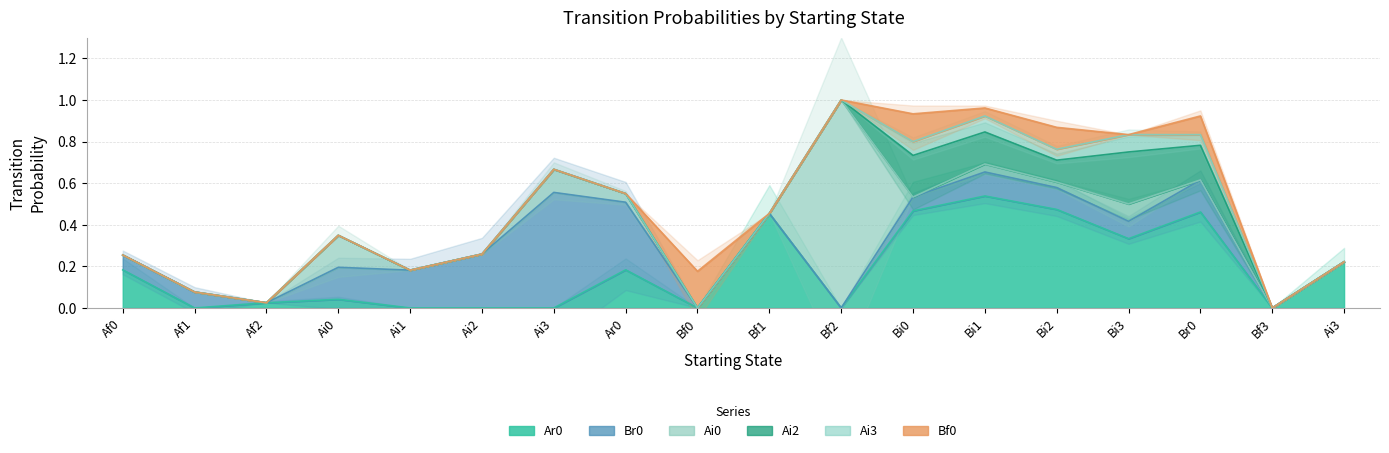

Reading left to right, extract all data points from this chart.

Ar0: Af0=0.2	Af1=0.0	Af2=0.0	Ai0=0.0	Ai1=0.0	Ai2=0.0	Ai3=0.0	Ar0=0.2	Bf0=0.0	Bf1=0.5	Bf2=0.0	Bi0=0.5	Bi1=0.5	Bi2=0.5	Bi3=0.3	Br0=0.5	Bf3=0.0	Ai3=0.2
Br0: Af0=0.1	Af1=0.1	Af2=0.0	Ai0=0.2	Ai1=0.2	Ai2=0.3	Ai3=0.6	Ar0=0.3	Bf0=0.0	Bf1=0.0	Bf2=0.0	Bi0=0.1	Bi1=0.1	Bi2=0.1	Bi3=0.1	Br0=0.2	Bf3=0.0	Ai3=0.0
Ai0: Af0=0.0	Af1=0.0	Af2=0.0	Ai0=0.2	Ai1=0.0	Ai2=0.0	Ai3=0.1	Ar0=0.0	Bf0=0.0	Bf1=0.0	Bf2=1.0	Bi0=0.0	Bi1=0.0	Bi2=0.0	Bi3=0.1	Br0=0.0	Bf3=0.0	Ai3=0.0
Ai2: Af0=0.0	Af1=0.0	Af2=0.0	Ai0=0.0	Ai1=0.0	Ai2=0.0	Ai3=0.0	Ar0=0.0	Bf0=0.0	Bf1=0.0	Bf2=0.0	Bi0=0.2	Bi1=0.2	Bi2=0.1	Bi3=0.2	Br0=0.2	Bf3=0.0	Ai3=0.0
Ai3: Af0=0.0	Af1=0.0	Af2=0.0	Ai0=0.0	Ai1=0.0	Ai2=0.0	Ai3=0.0	Ar0=0.0	Bf0=0.0	Bf1=0.0	Bf2=0.0	Bi0=0.1	Bi1=0.1	Bi2=0.1	Bi3=0.1	Br0=0.1	Bf3=0.0	Ai3=0.0
Bf0: Af0=0.0	Af1=0.0	Af2=0.0	Ai0=0.0	Ai1=0.0	Ai2=0.0	Ai3=0.0	Ar0=0.0	Bf0=0.2	Bf1=0.0	Bf2=0.0	Bi0=0.1	Bi1=0.0	Bi2=0.1	Bi3=0.0	Br0=0.1	Bf3=0.0	Ai3=0.0